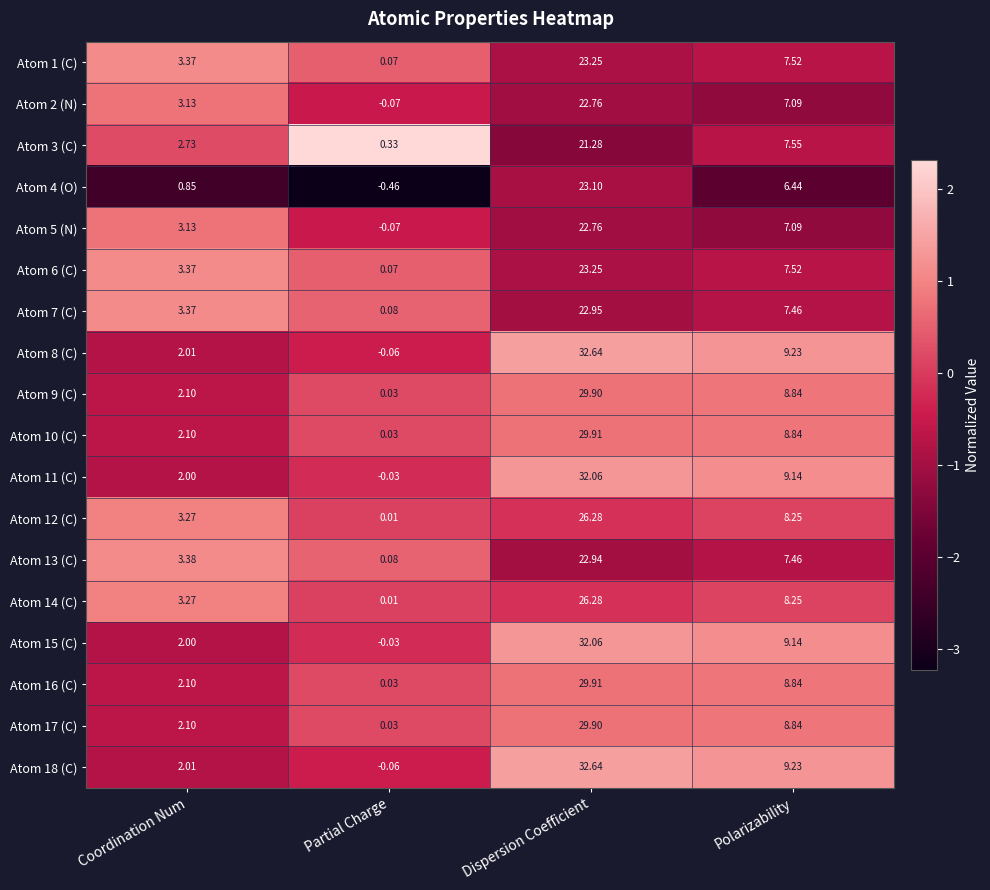

Which label corresponds to the smallest value in the chart?

Partial Charge